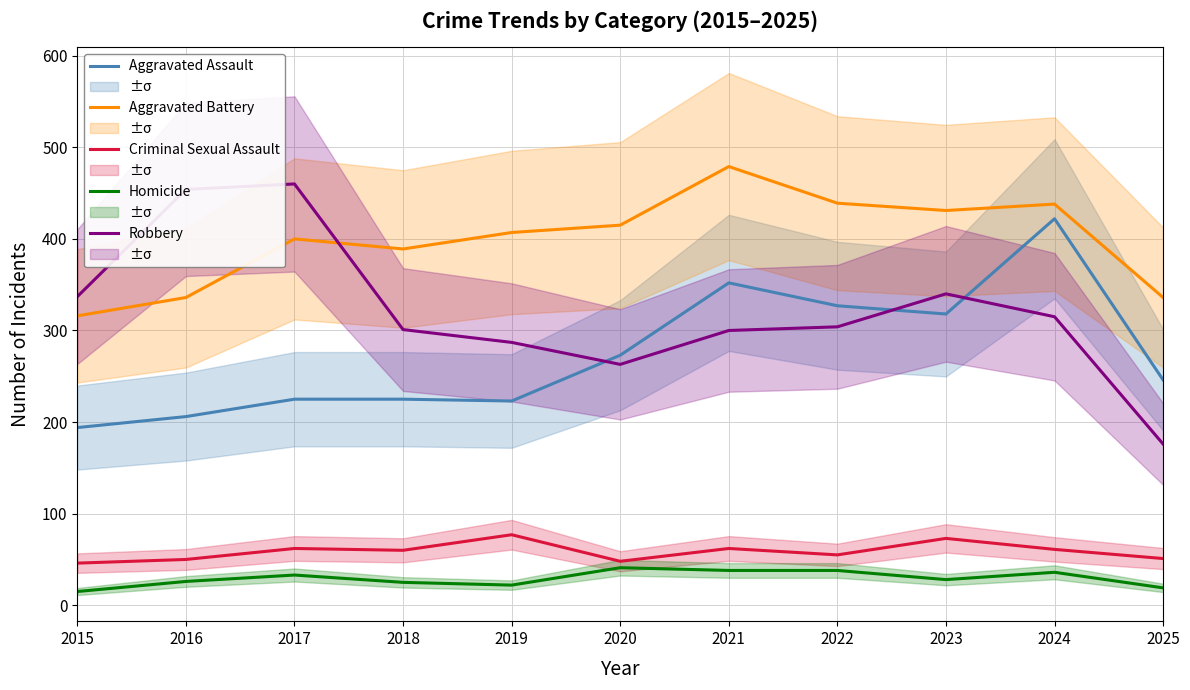

What are all the series names shown in the legend?

Aggravated Assault, Aggravated Battery, Criminal Sexual Assault, Homicide, Robbery